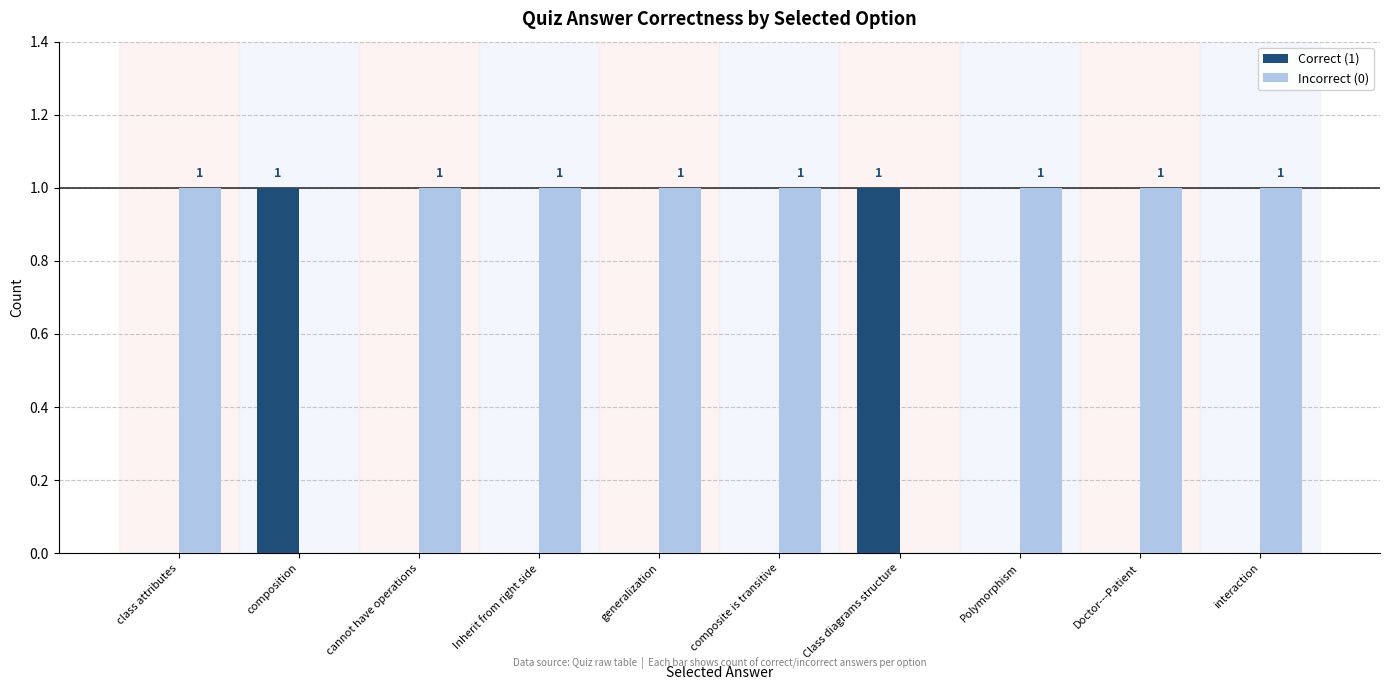

How many Correct (1) values are between 0 and 1?

10